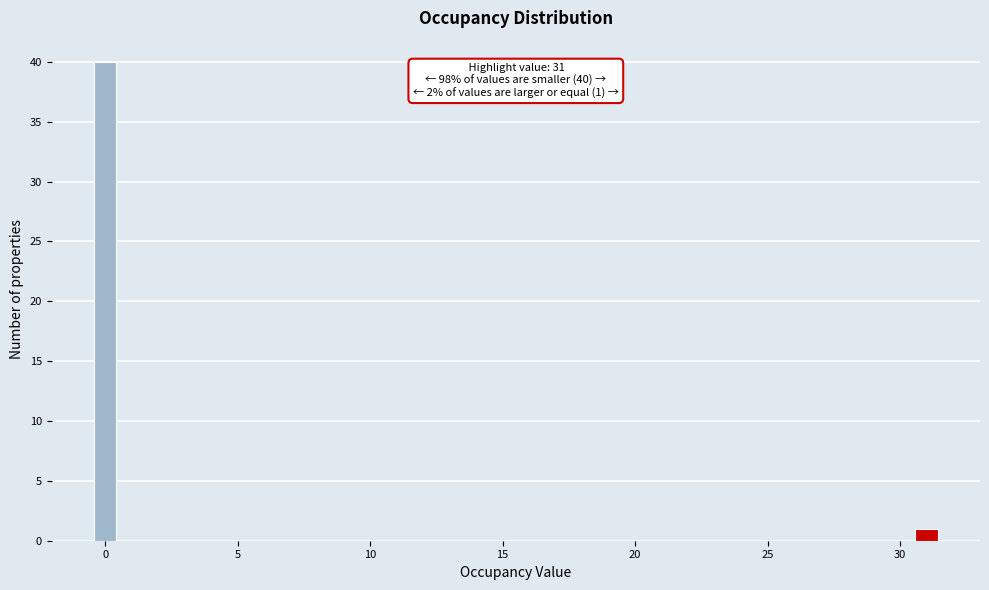

Around what value on the x-axis is the tallest bar? Give the approximate position of its centre, as read against the axis.

0.0